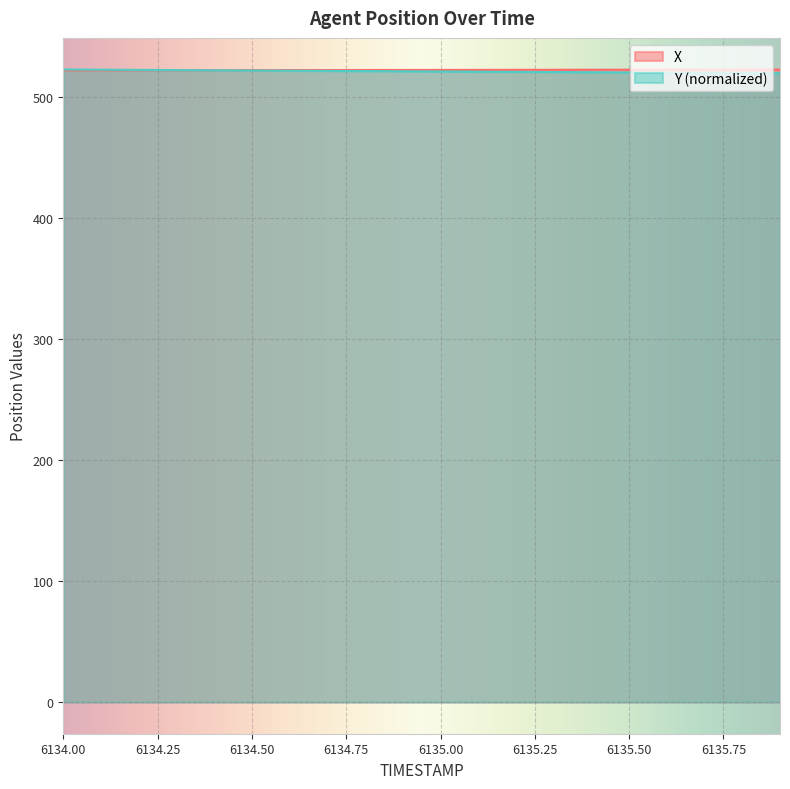

Reading left to right, list all the values displayed in this chart.

X: 6134.0=521.8	6134.1=521.9	6134.2=521.9	6134.3=521.9	6134.4=522.0	6134.5=522.0	6134.6=522.0	6134.7=522.1	6134.8=522.1	6134.9=522.1	6135.0=522.2	6135.1=522.2	6135.2=522.2	6135.3=522.3	6135.4=522.3	6135.5=522.4	6135.6=522.4	6135.7=522.4	6135.8=522.5	6135.9=522.5
Y: 6134.0=522.5	6134.1=522.3	6134.2=522.2	6134.3=522.0	6134.4=521.9	6134.5=521.7	6134.6=521.5	6134.7=521.4	6134.8=521.2	6134.9=521.1	6135.0=520.9	6135.1=520.7	6135.2=520.6	6135.3=520.4	6135.4=520.2	6135.5=520.1	6135.6=519.9	6135.7=519.8	6135.8=519.6	6135.9=519.4